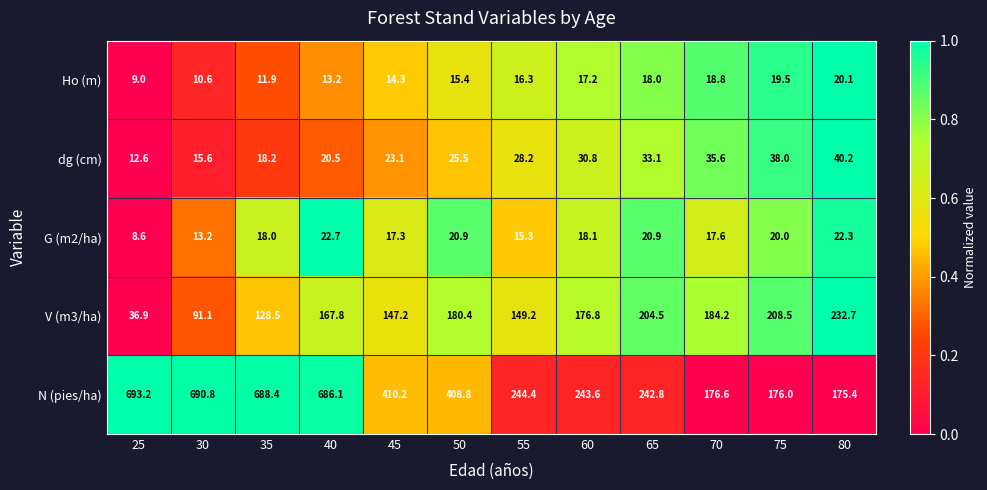

Which category has the highest value in the G (m2/ha) series?

40